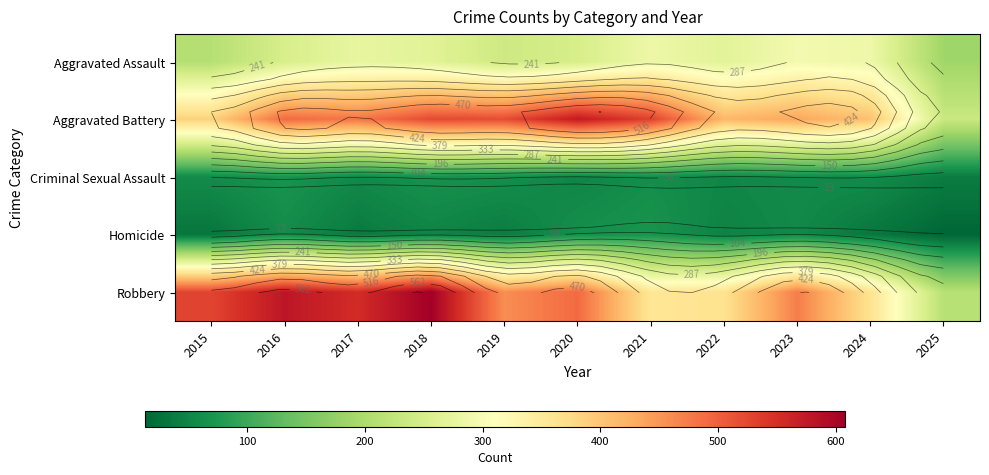

What is the approximate value of Robbery at 2019?

458